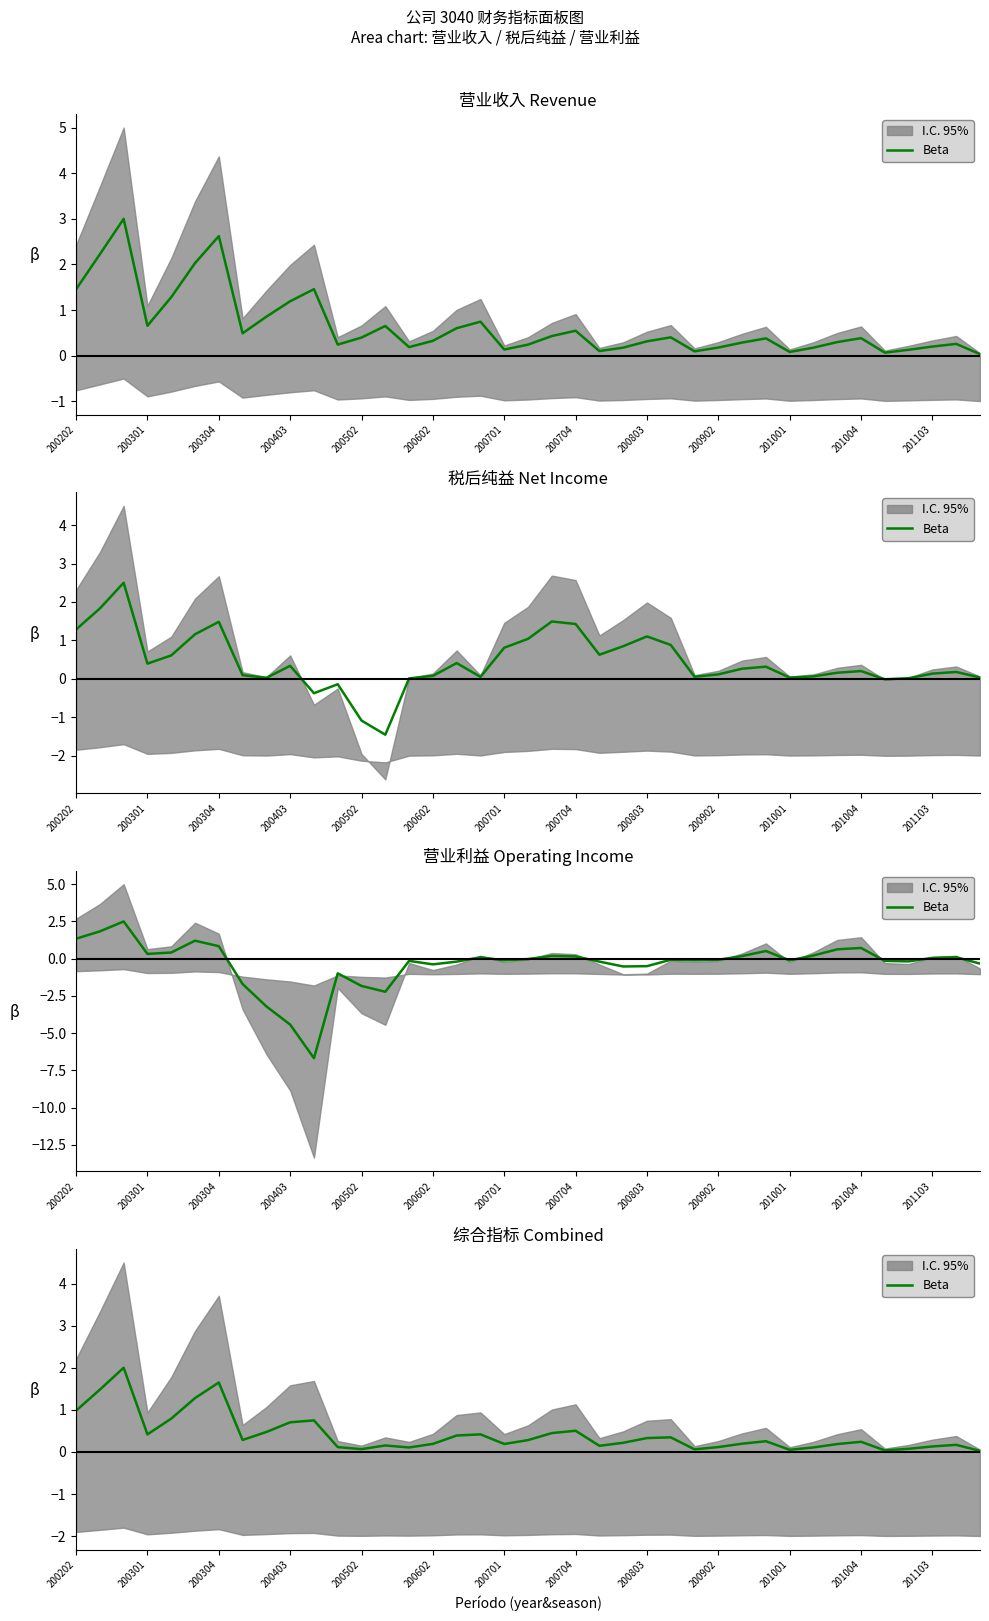

Where is the data nearest to the value 1?

200202